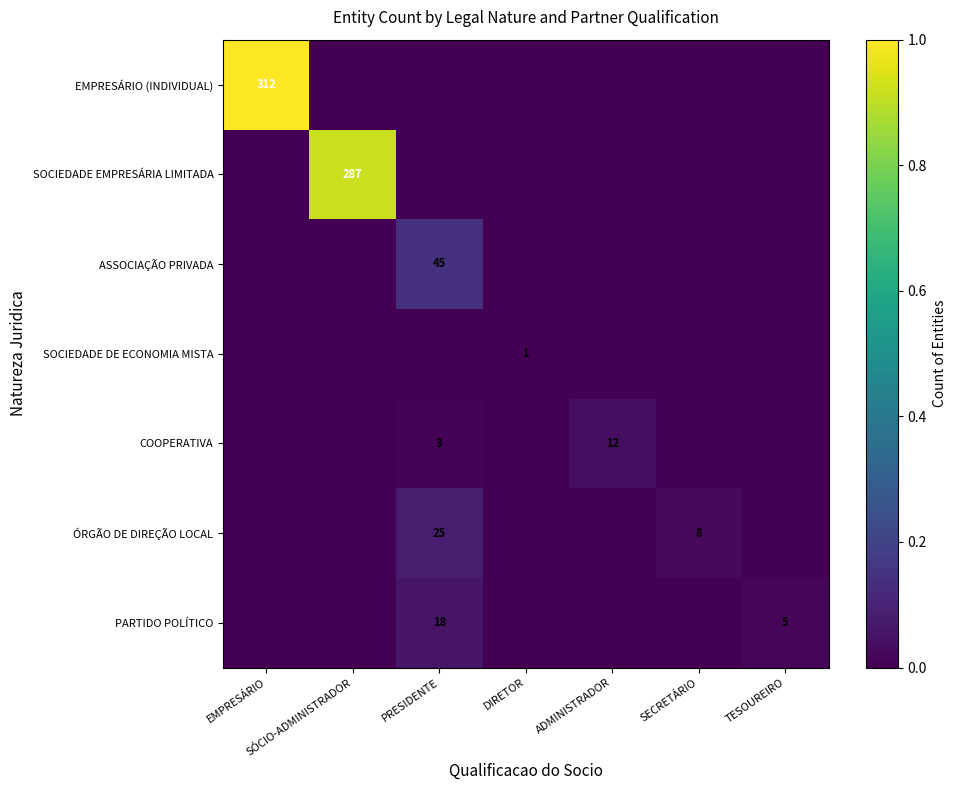

The EMPRESÁRIO (INDIVIDUAL) series shows 101 at EMPRESÁRIO. True or false?

False